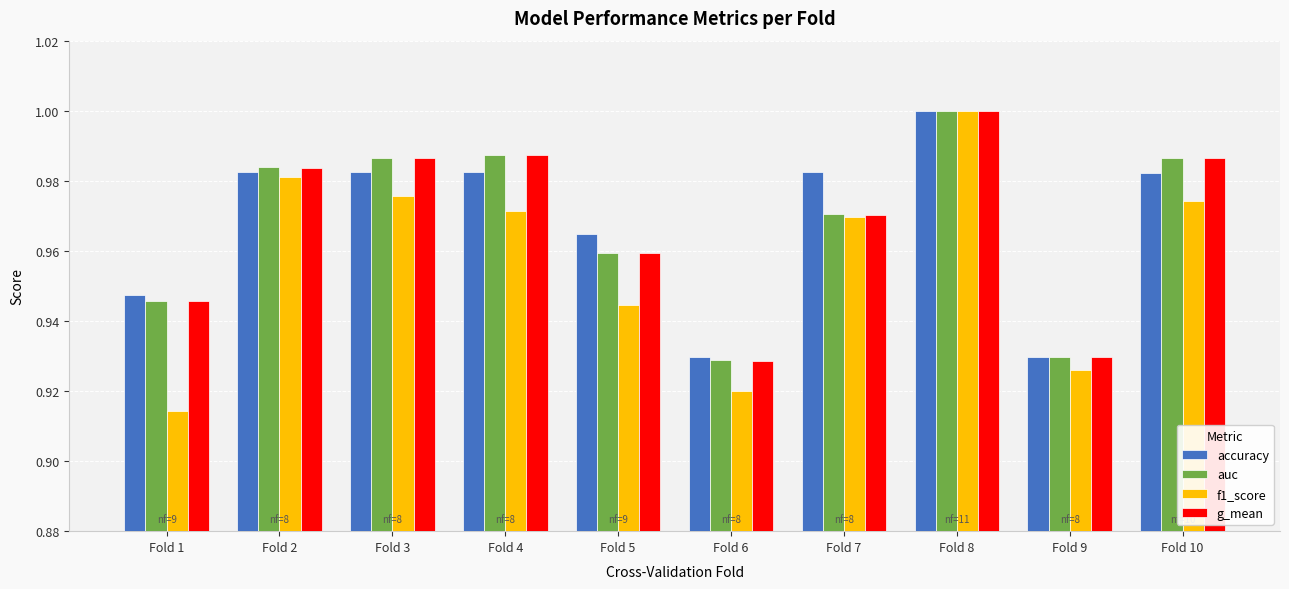

At which category does the chart reach its peak across all series?

Fold 8